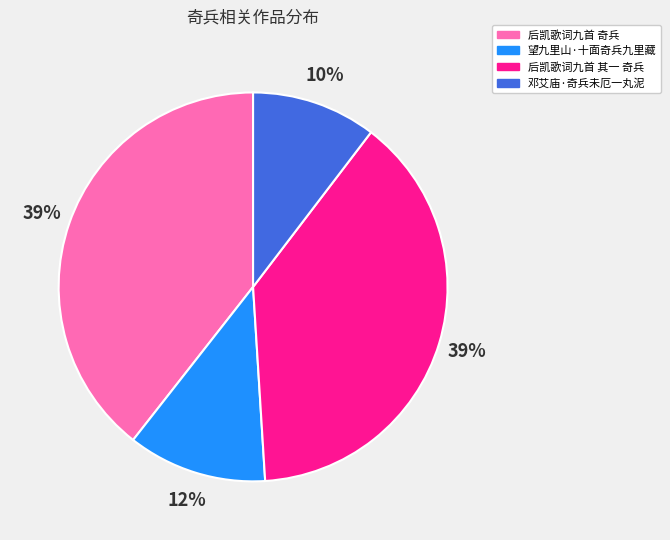

Combined, do 望九里山·十面奇兵九里藏 and 后凯歌词九首 其一 奇兵 account for over 50%?

Yes